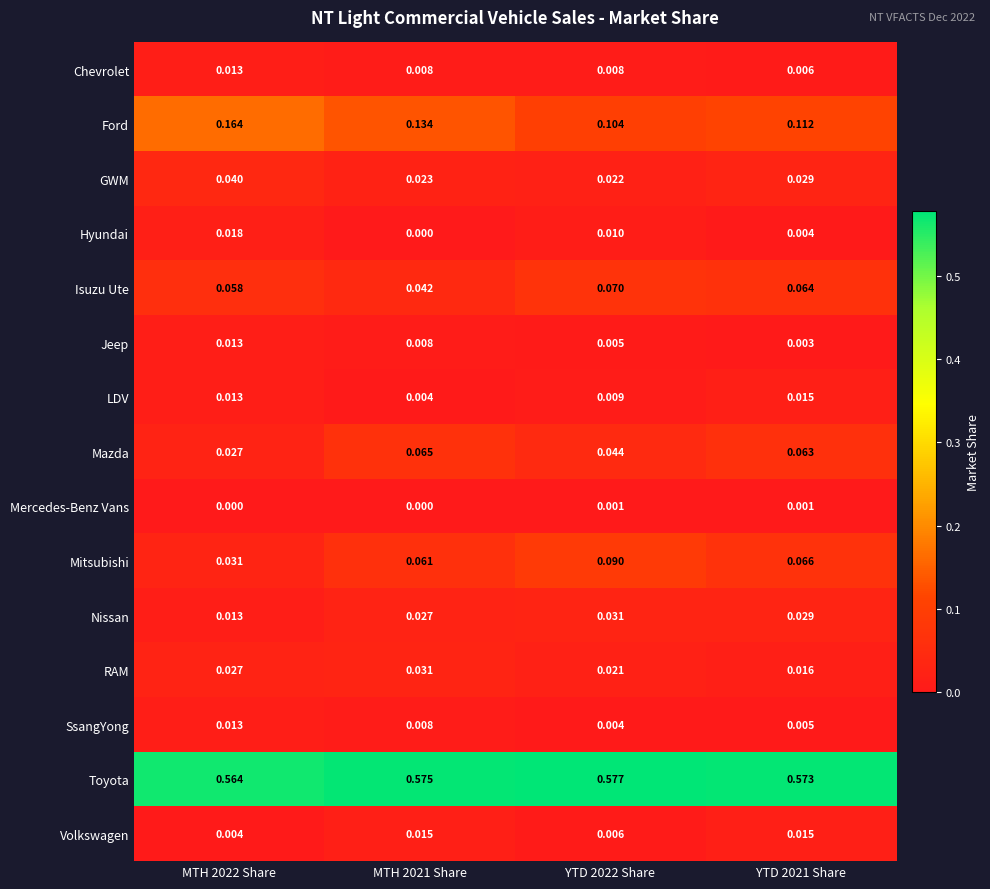

Which series has the largest total across all categories?

Toyota